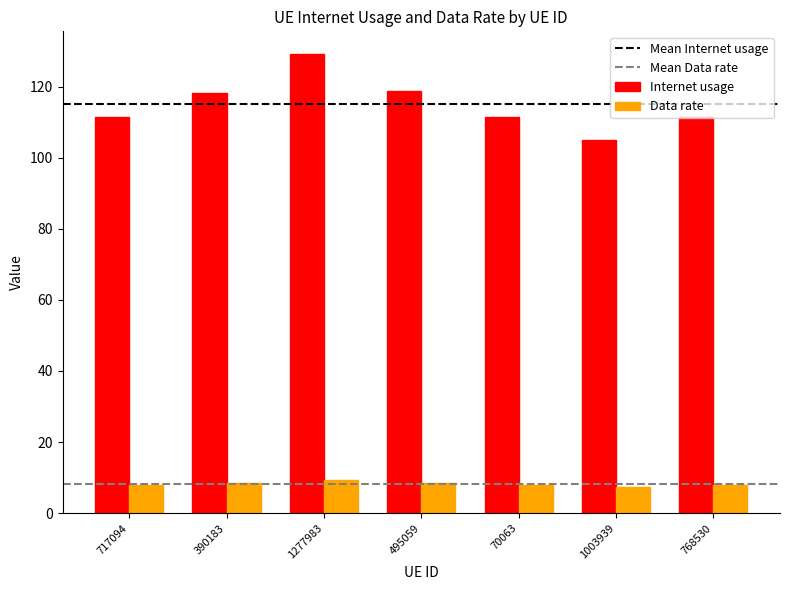

How many values in the Internet usage series are below 111?

1